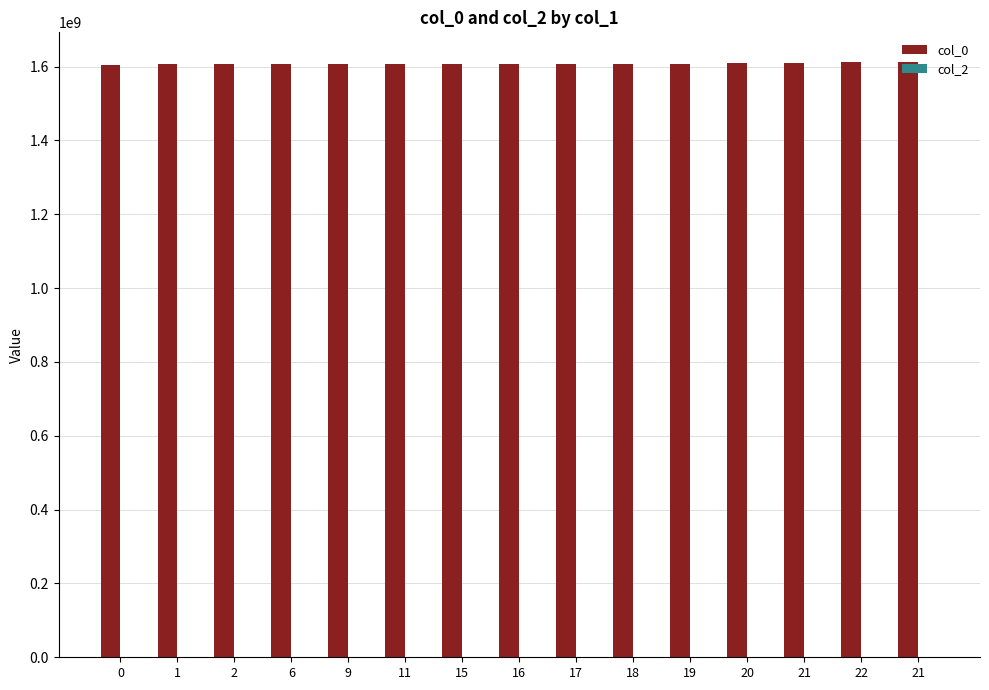

How many bars are there in total?

15